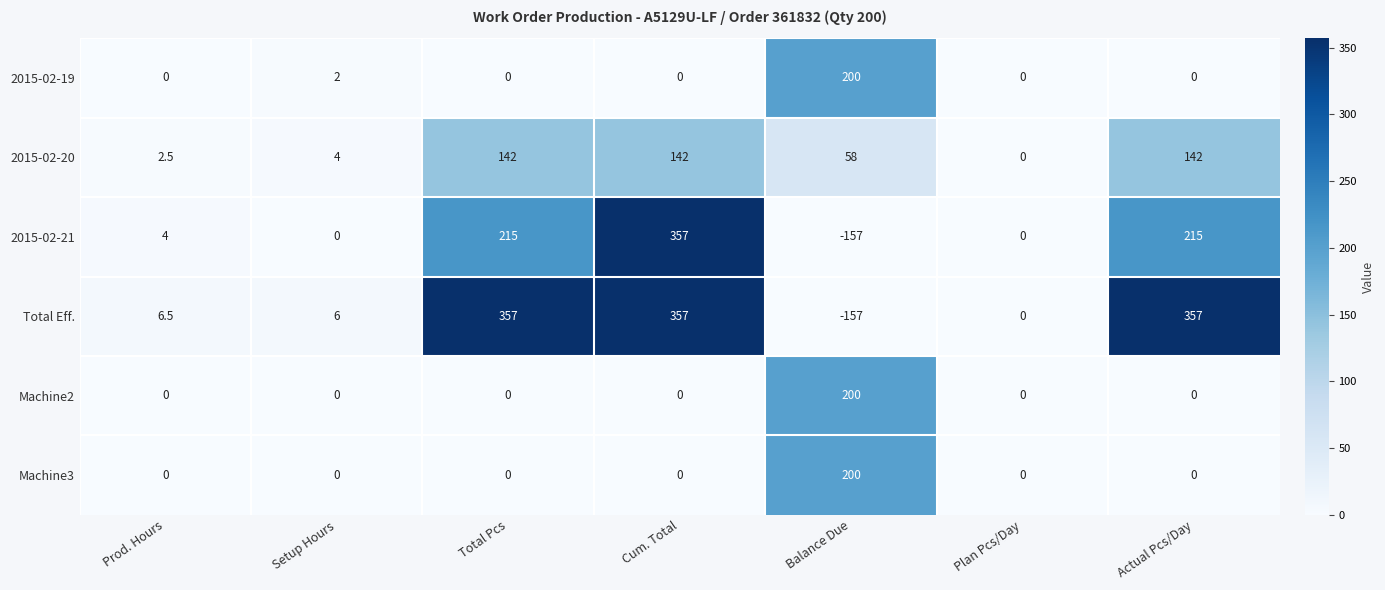

What is the spread (max minus min) of values at Actual Pcs/Day?

357.0